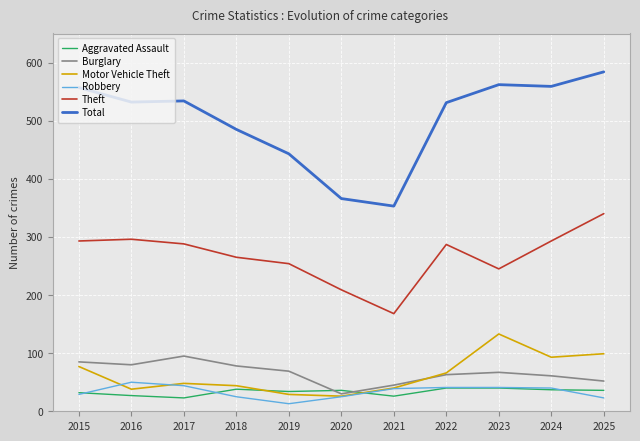

What are all the series names shown in the legend?

Aggravated Assault, Burglary, Motor Vehicle Theft, Robbery, Theft, Total